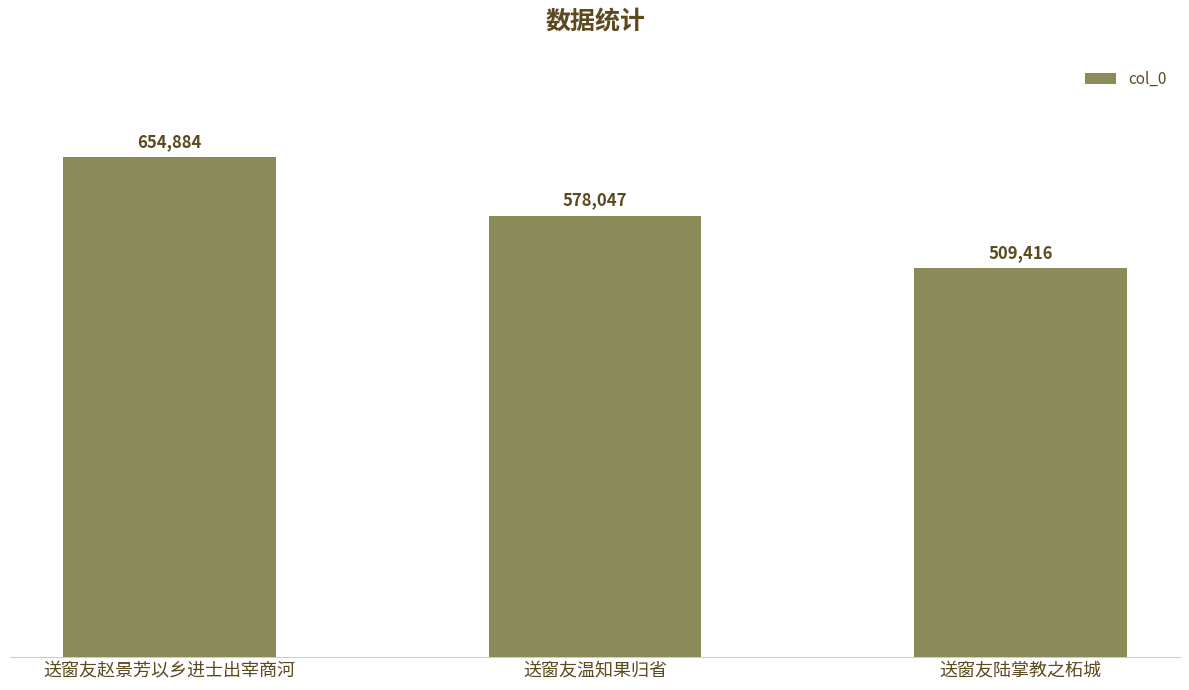

What is the sum of all values?

1742347